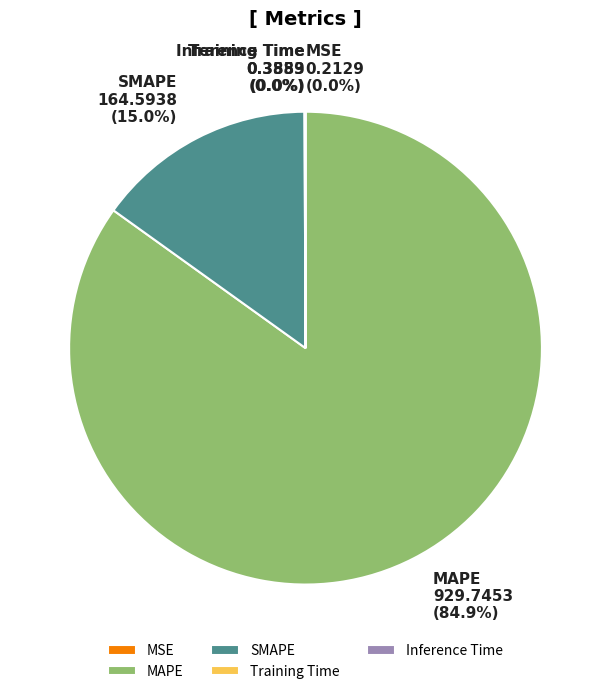

Which category accounts for the majority?

MAPE